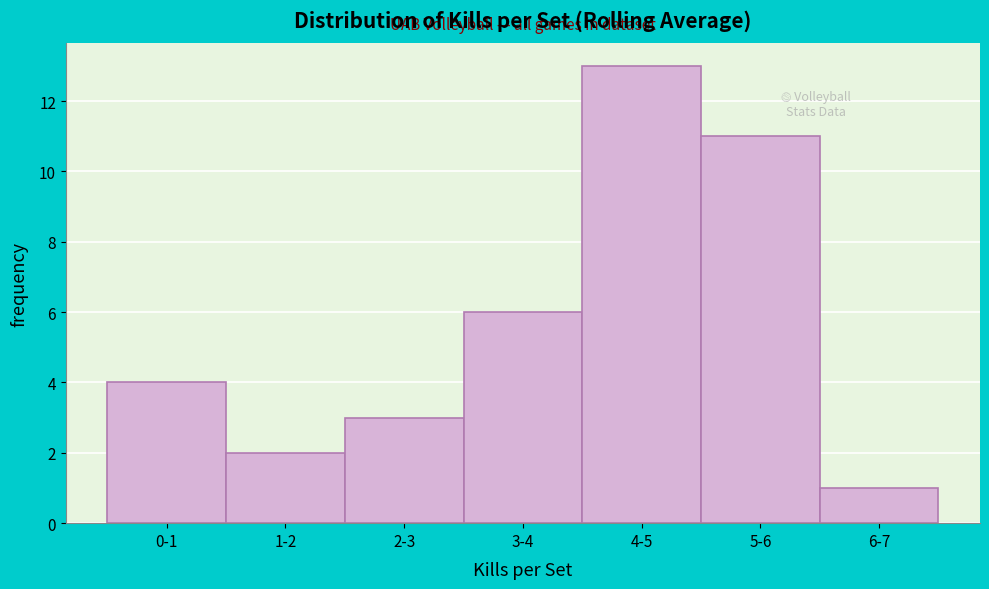

Reading right to left, list all the values displayed in this chart.

1	11	13	6	3	2	4